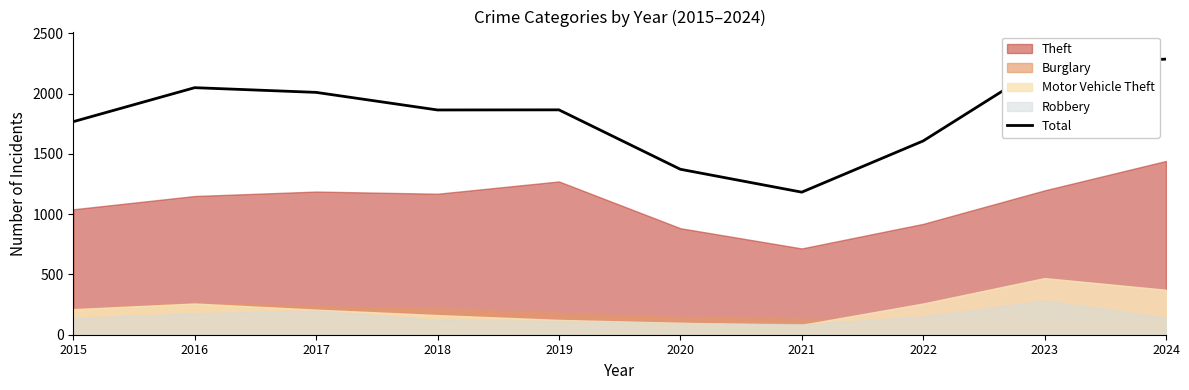

Reading left to right, transcribe all the data shown in this chart.

2015=1768	2016=2050	2017=2011	2018=1865	2019=1866	2020=1373	2021=1183	2022=1608	2023=2242	2024=2287